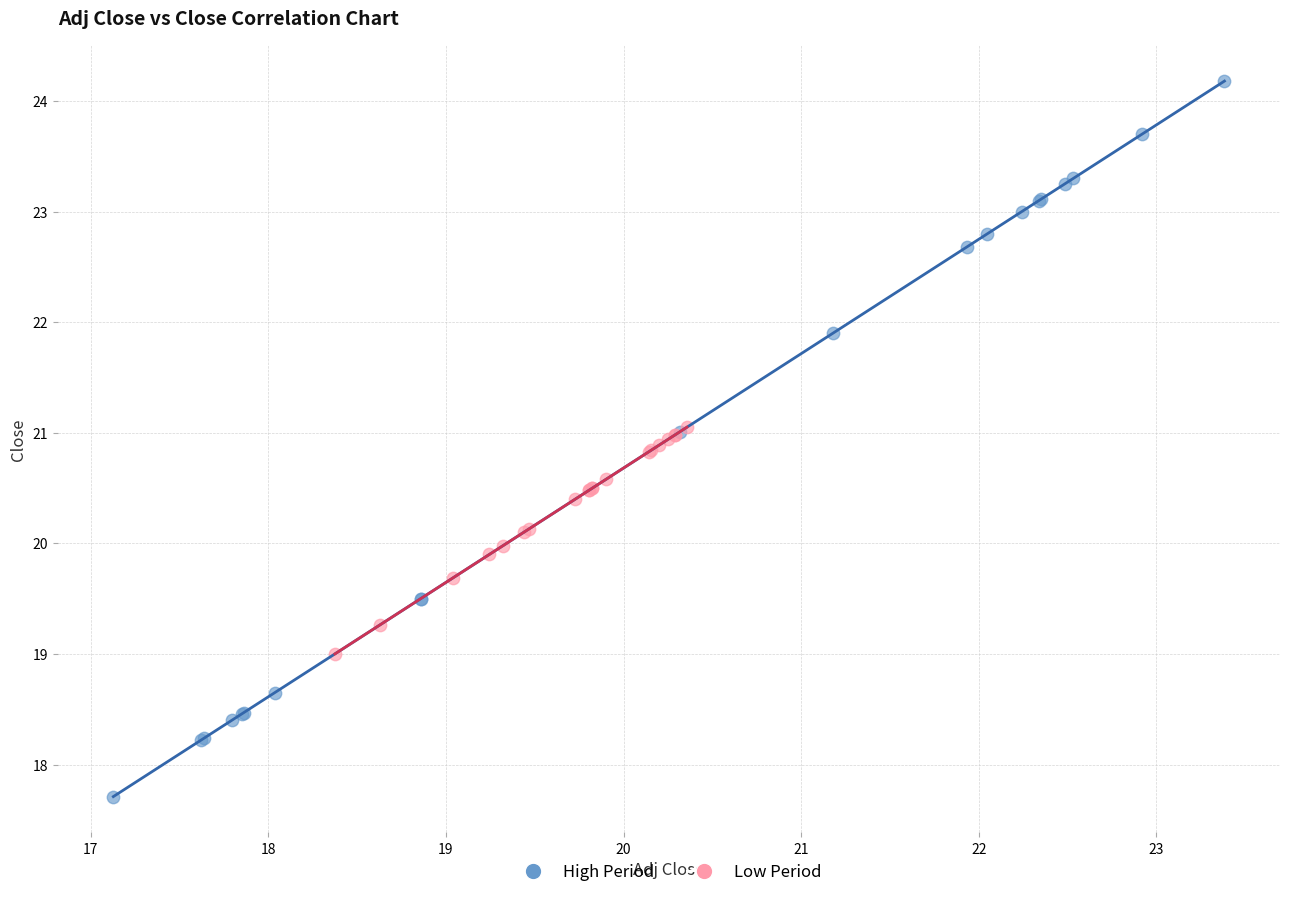

Which series reaches the maximum Y coordinate?

High Period